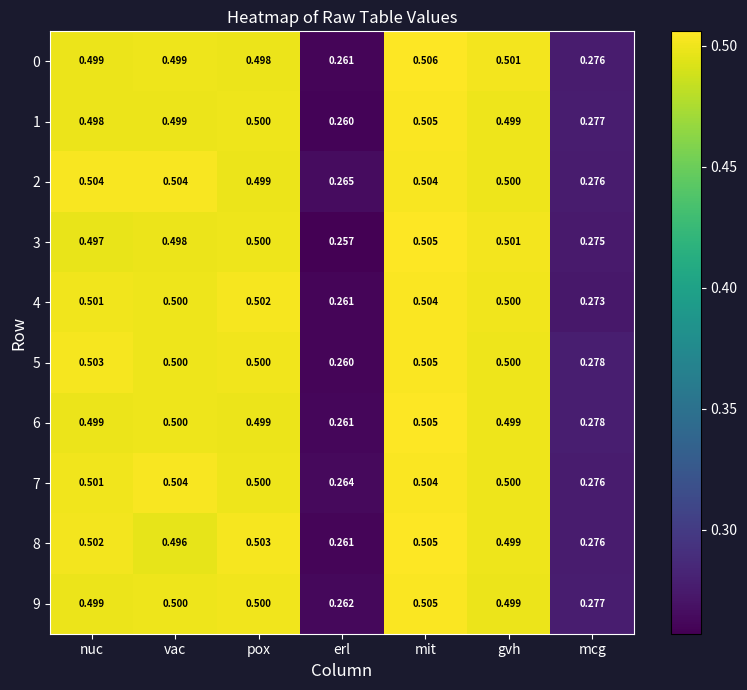

Which category has the lowest value in the 5 series?

erl